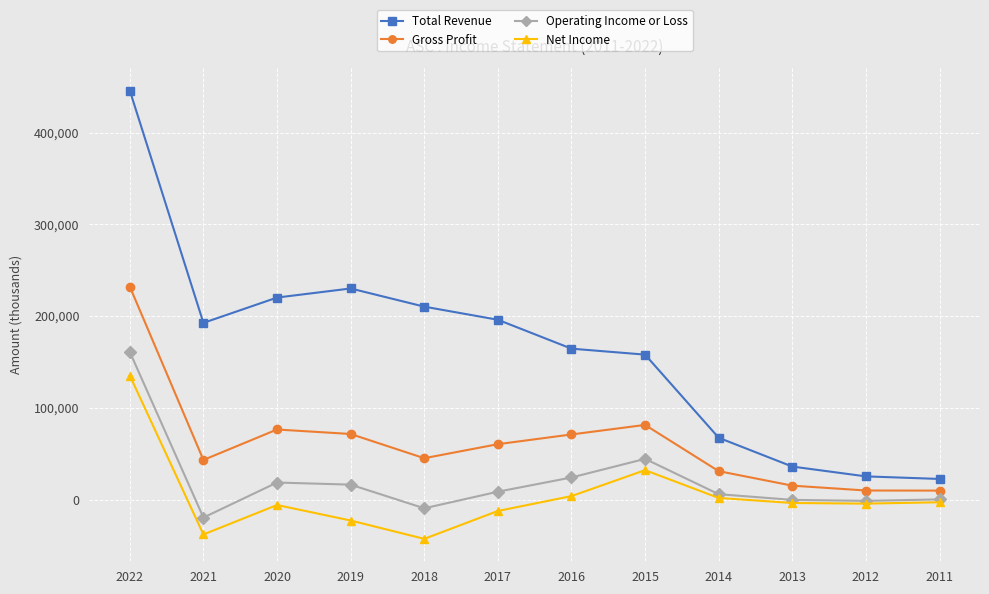

Between 2016 and 2012, which series saw the biggest shift?

Total Revenue